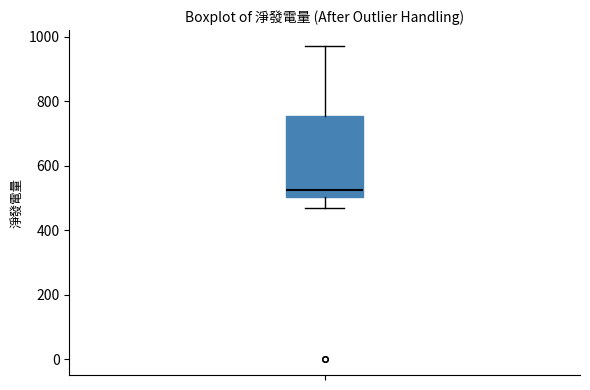

Read this box plot against the y-axis: the position of the median line, the range covered by the box, and the ends of both whiskers. The values are not printed on the chart, so give them approximately, as read against the axis.

median 520, box 500 to 760, whiskers 480 to 980